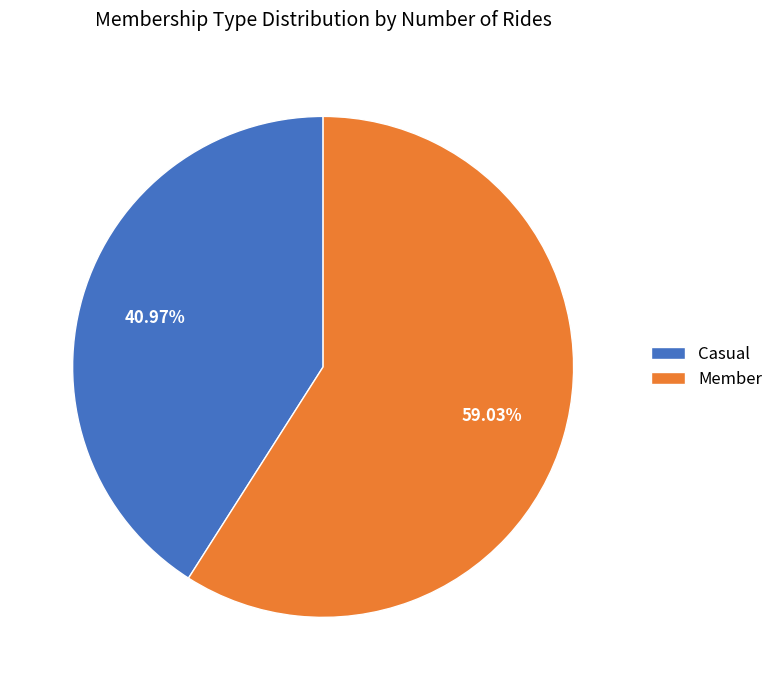

Is it true that Casual is 35% of the pie?

False